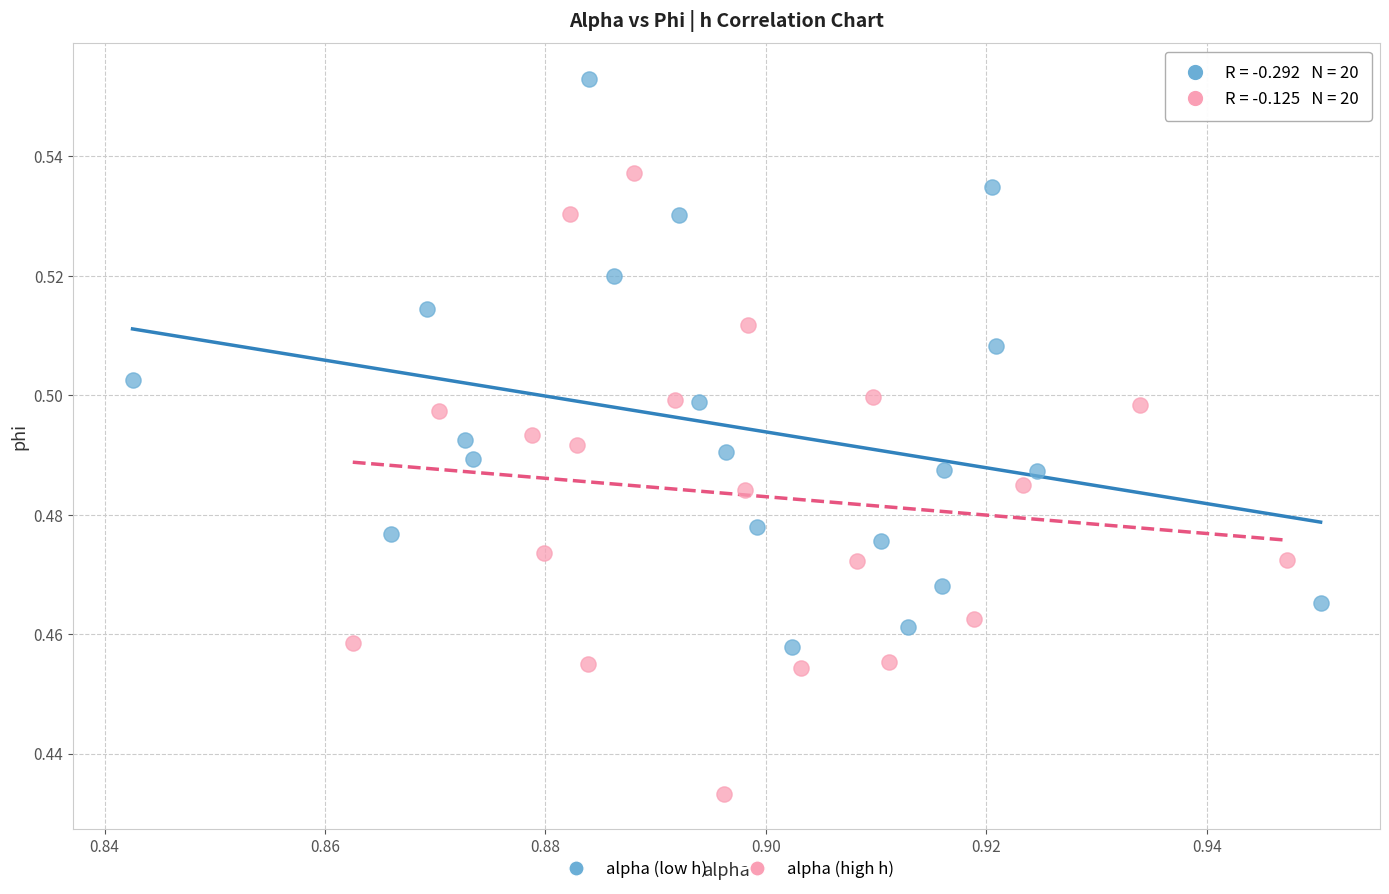

Which series contains the highest Y value?

alpha (low h)